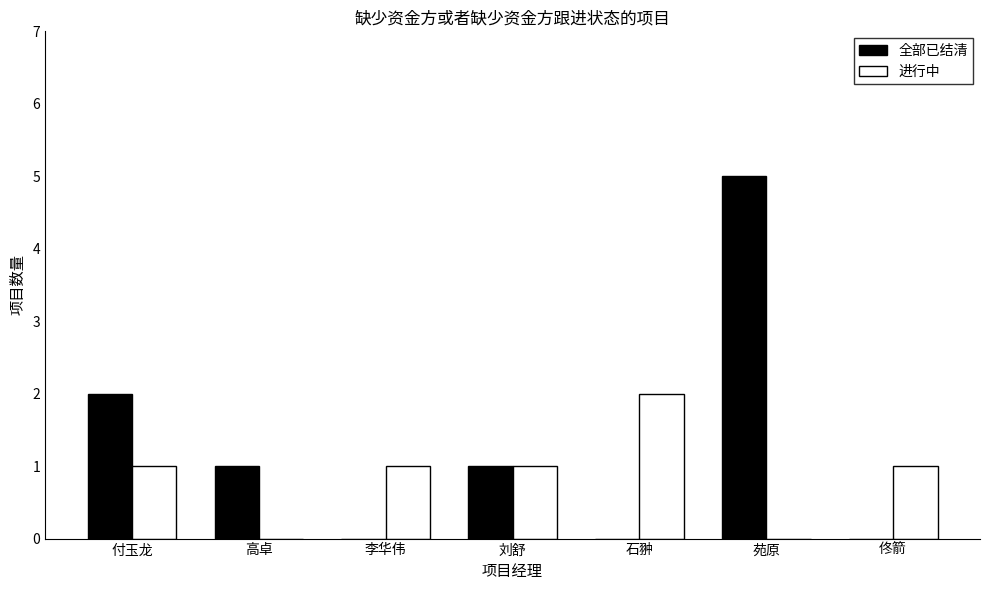

What is the maximum value for 全部已结清?

5